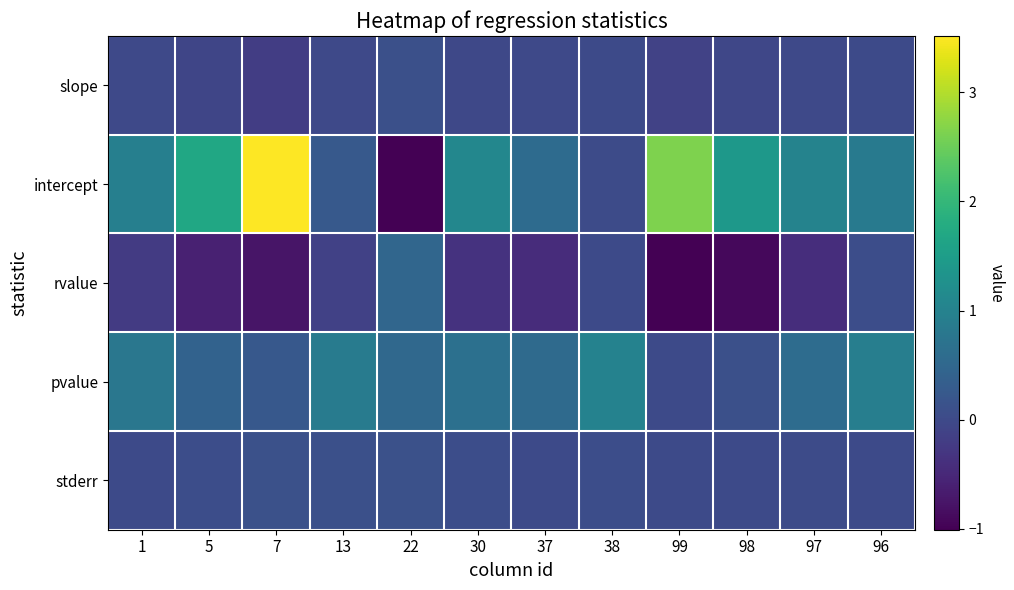

At which category is the sum across all series the highest?

7